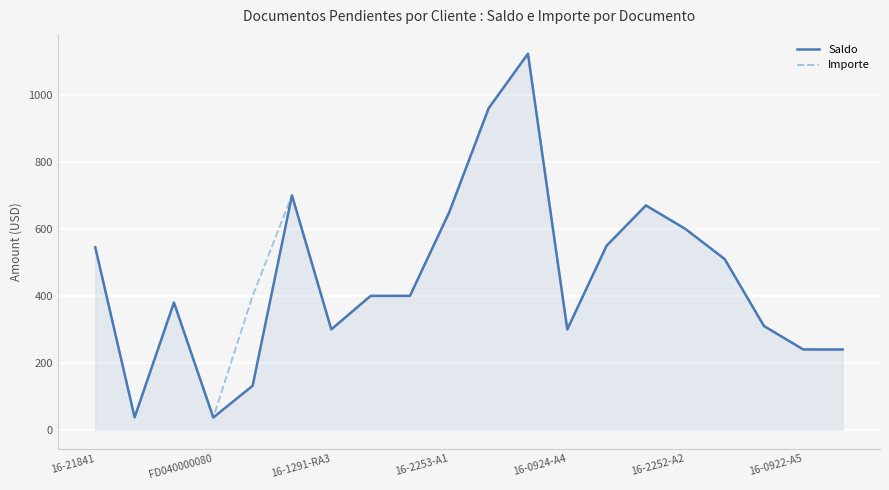

What is the lowest value of the Saldo series?

37.0